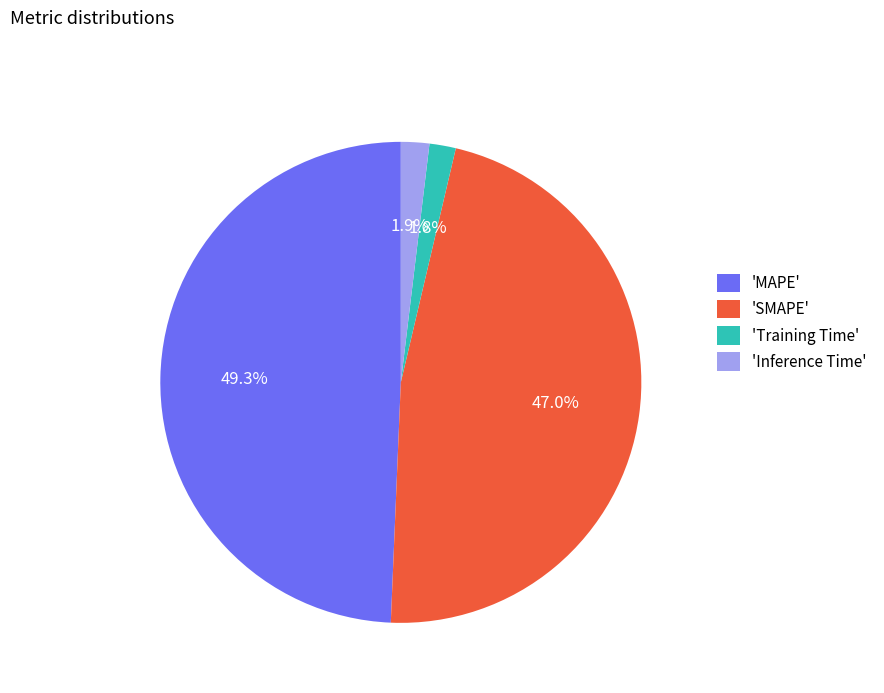

Which has a higher value, 'MAPE' or 'SMAPE'?

'MAPE'